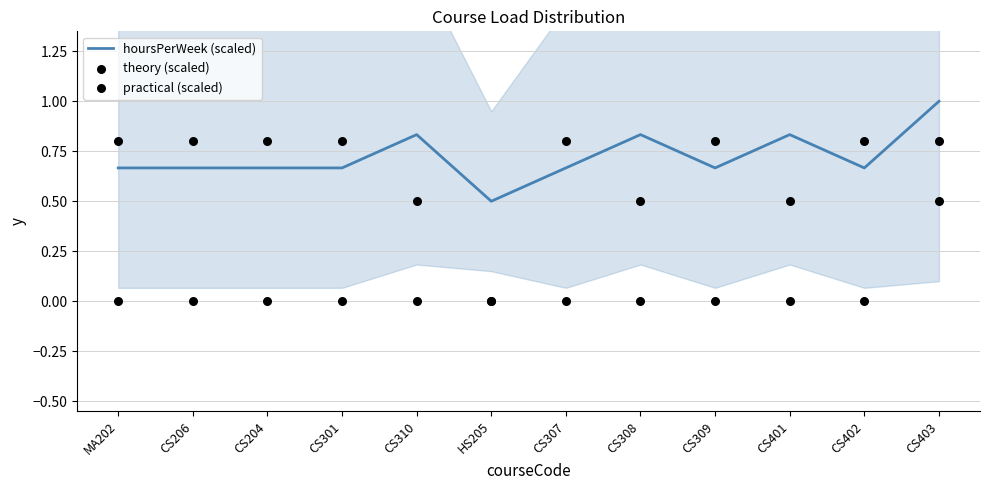

What is the total value across all series at CS301?

1.5